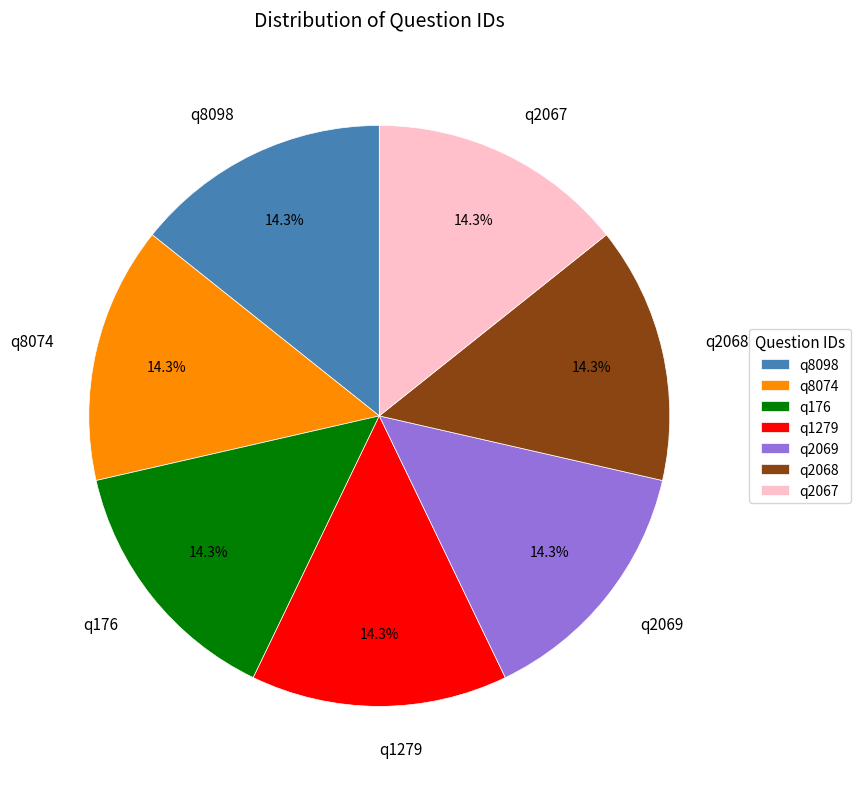

How many segments does this pie chart have?

7